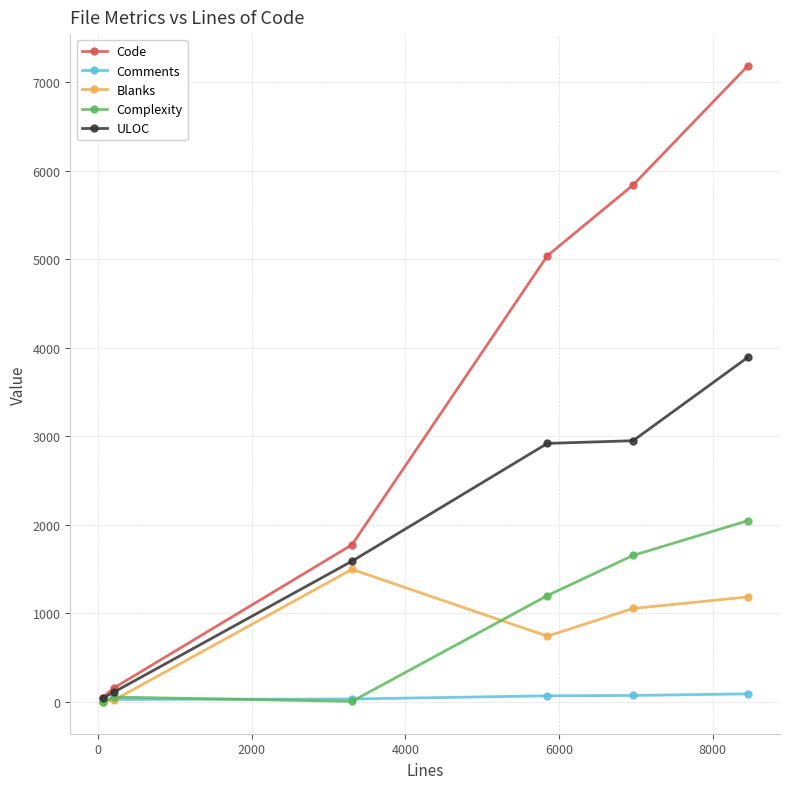

List the series in order of their peak value, lowest first.

Comments, Blanks, Complexity, ULOC, Code